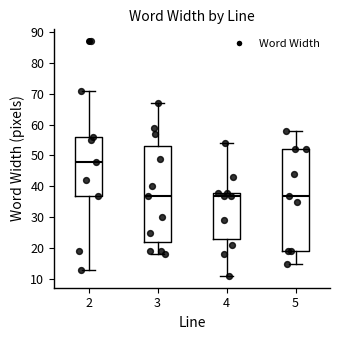

Which box's median line is the highest?

2